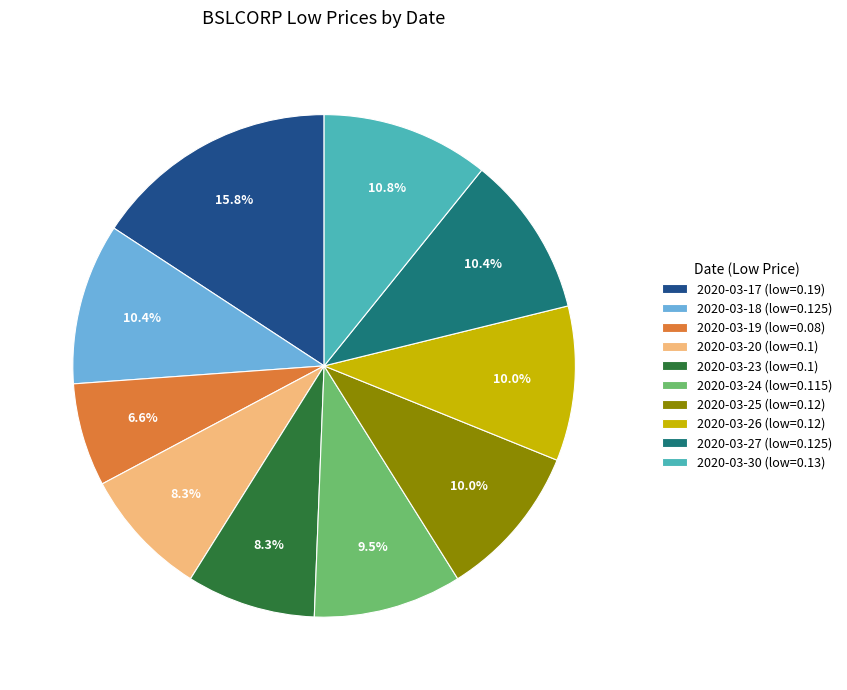

To the nearest percent, what is the combined percentage of 2020-03-30 and 2020-03-25?

21%